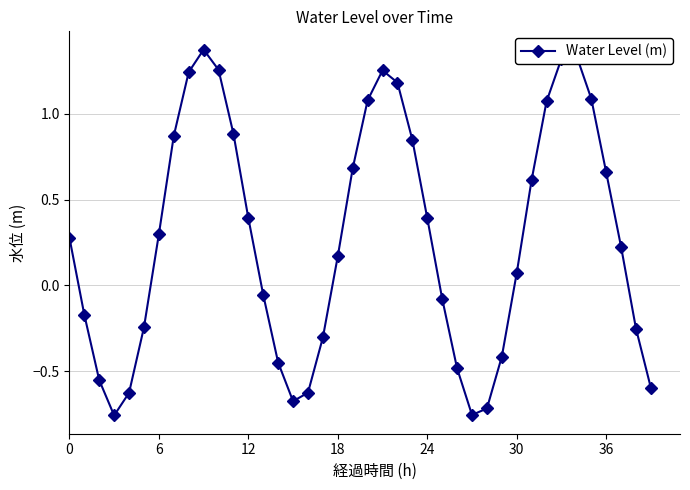

What is the sum of all values?

10.8